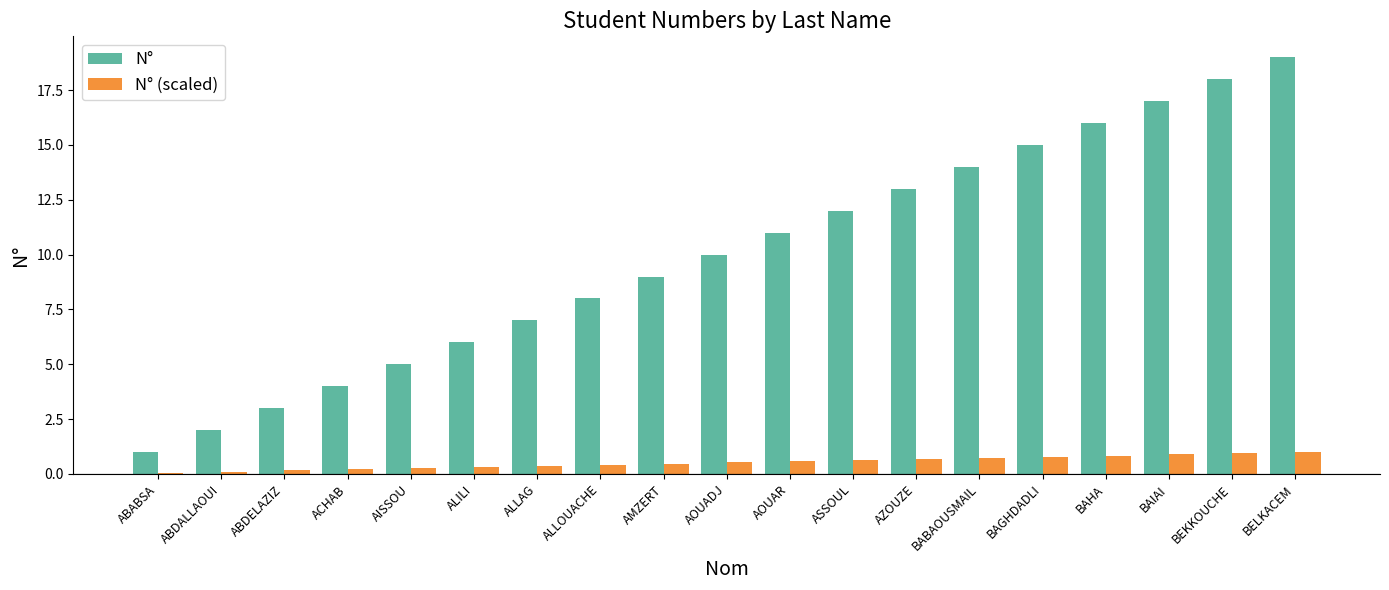

The value of N° at BAHA is 16.0. True or false?

True